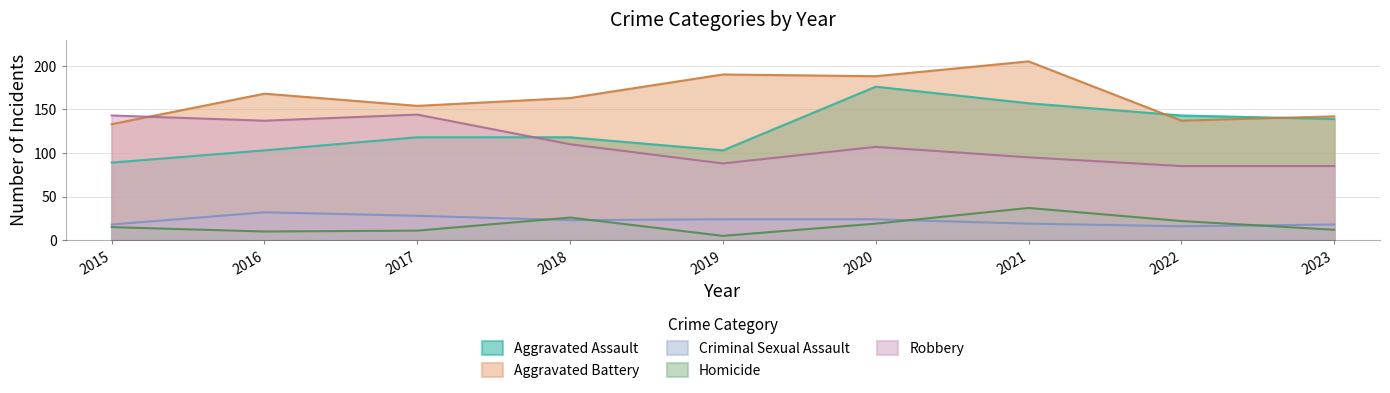

At 2018, list the series in order from largest to smallest.

Aggravated Battery, Aggravated Assault, Robbery, Homicide, Criminal Sexual Assault